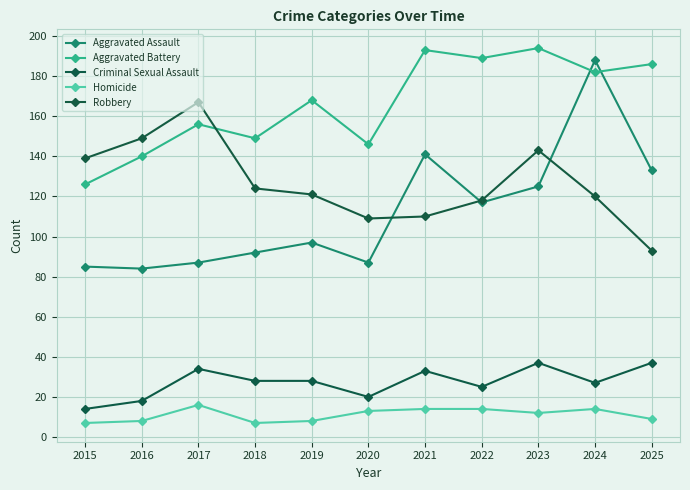

Is this an area chart (filled region under the line)?

No